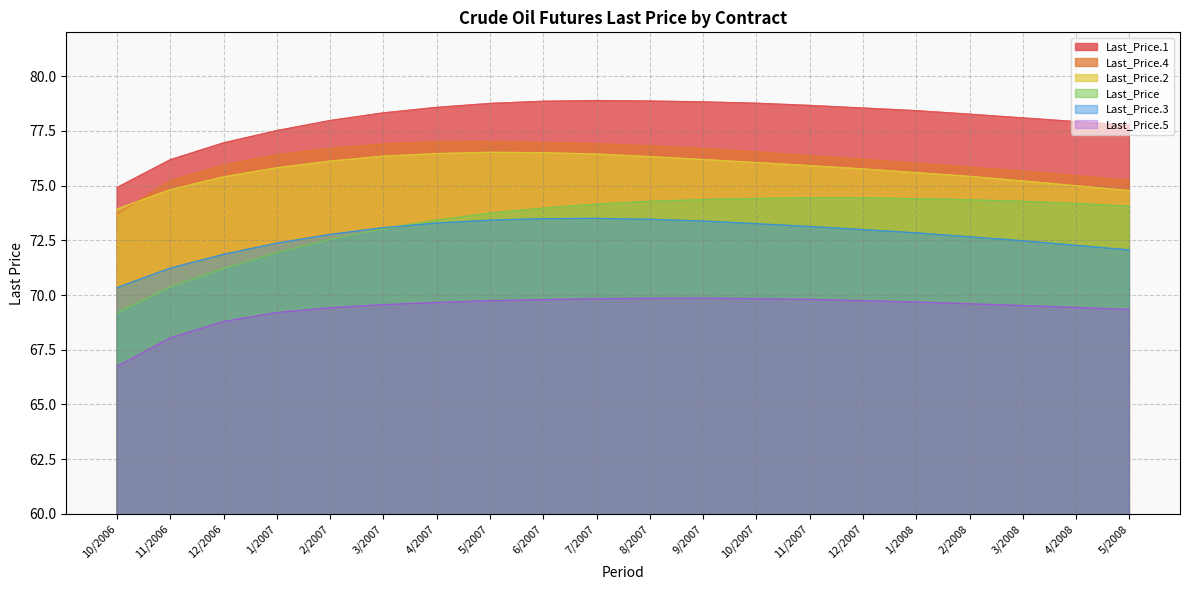

True or false: Last_Price.5 and Last_Price intersect in this chart.

False